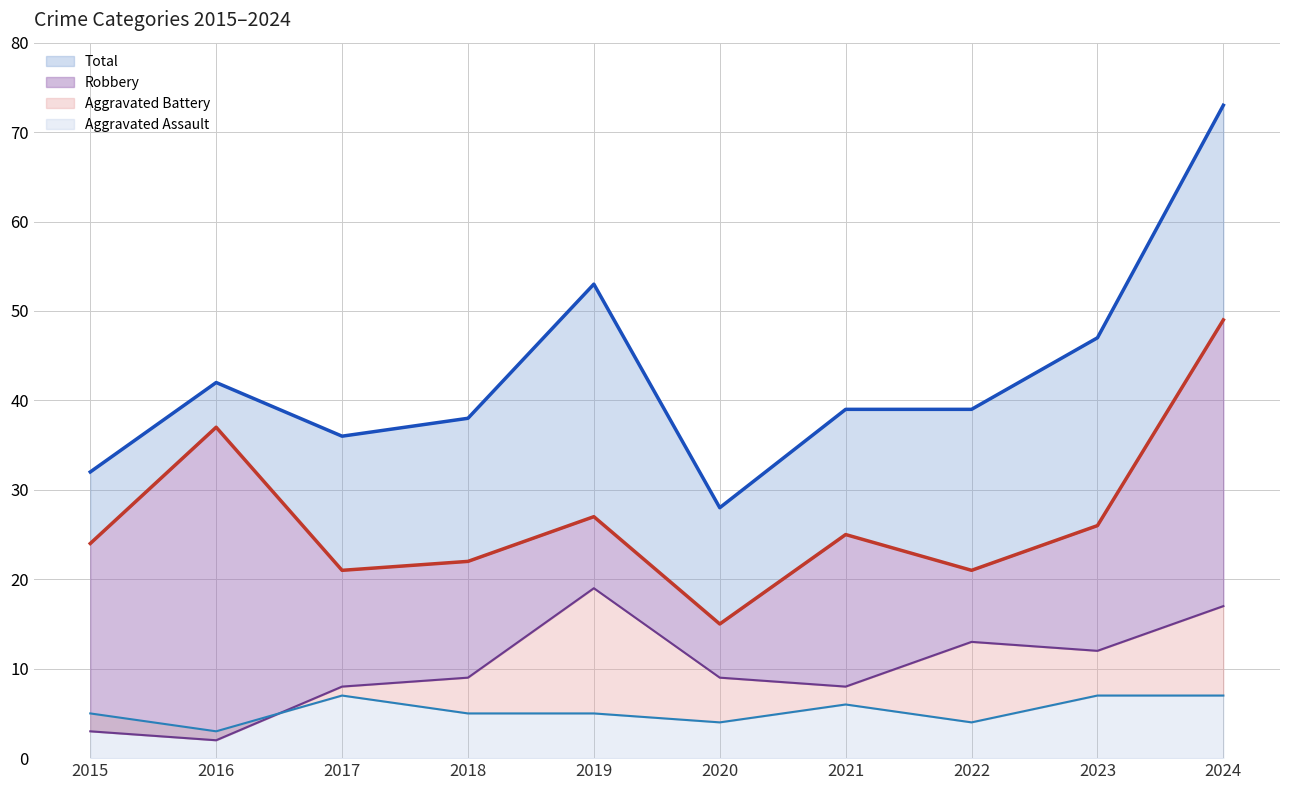

What is the value of the Robbery line point at the 2nd from the left?

37